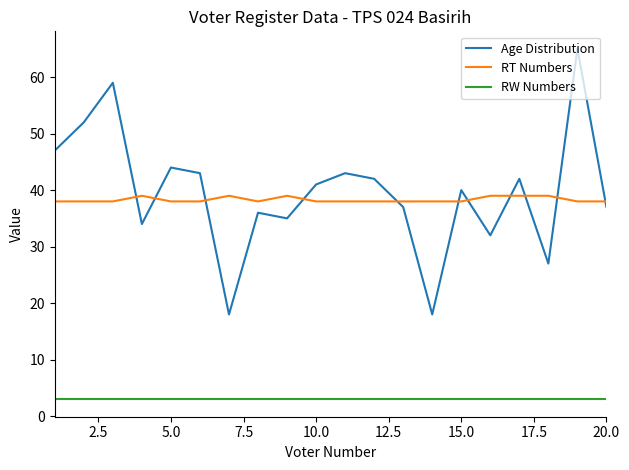

True or false: RW Numbers and Age Distribution cross at least once.

False